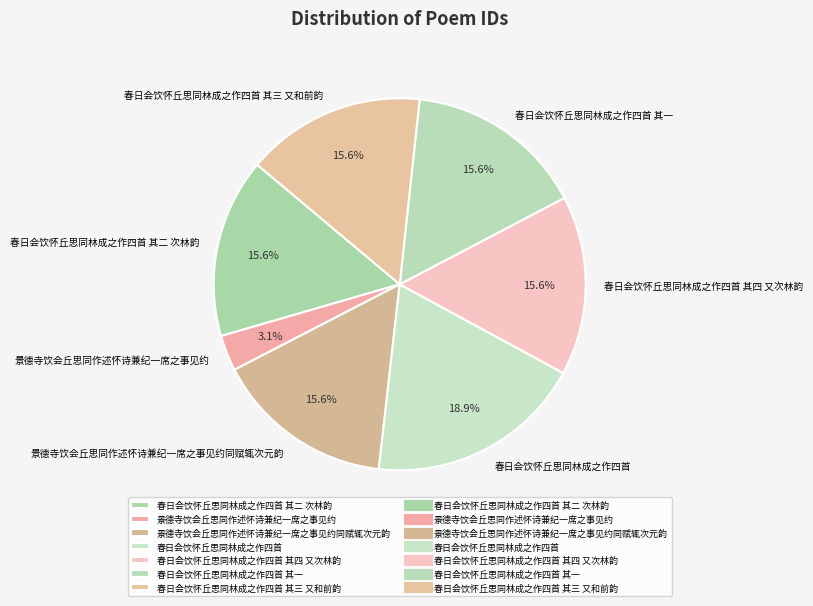

True or false: 春日会饮怀丘思同林成之作四首 其二 次林韵 accounts for 6% of the total.

False